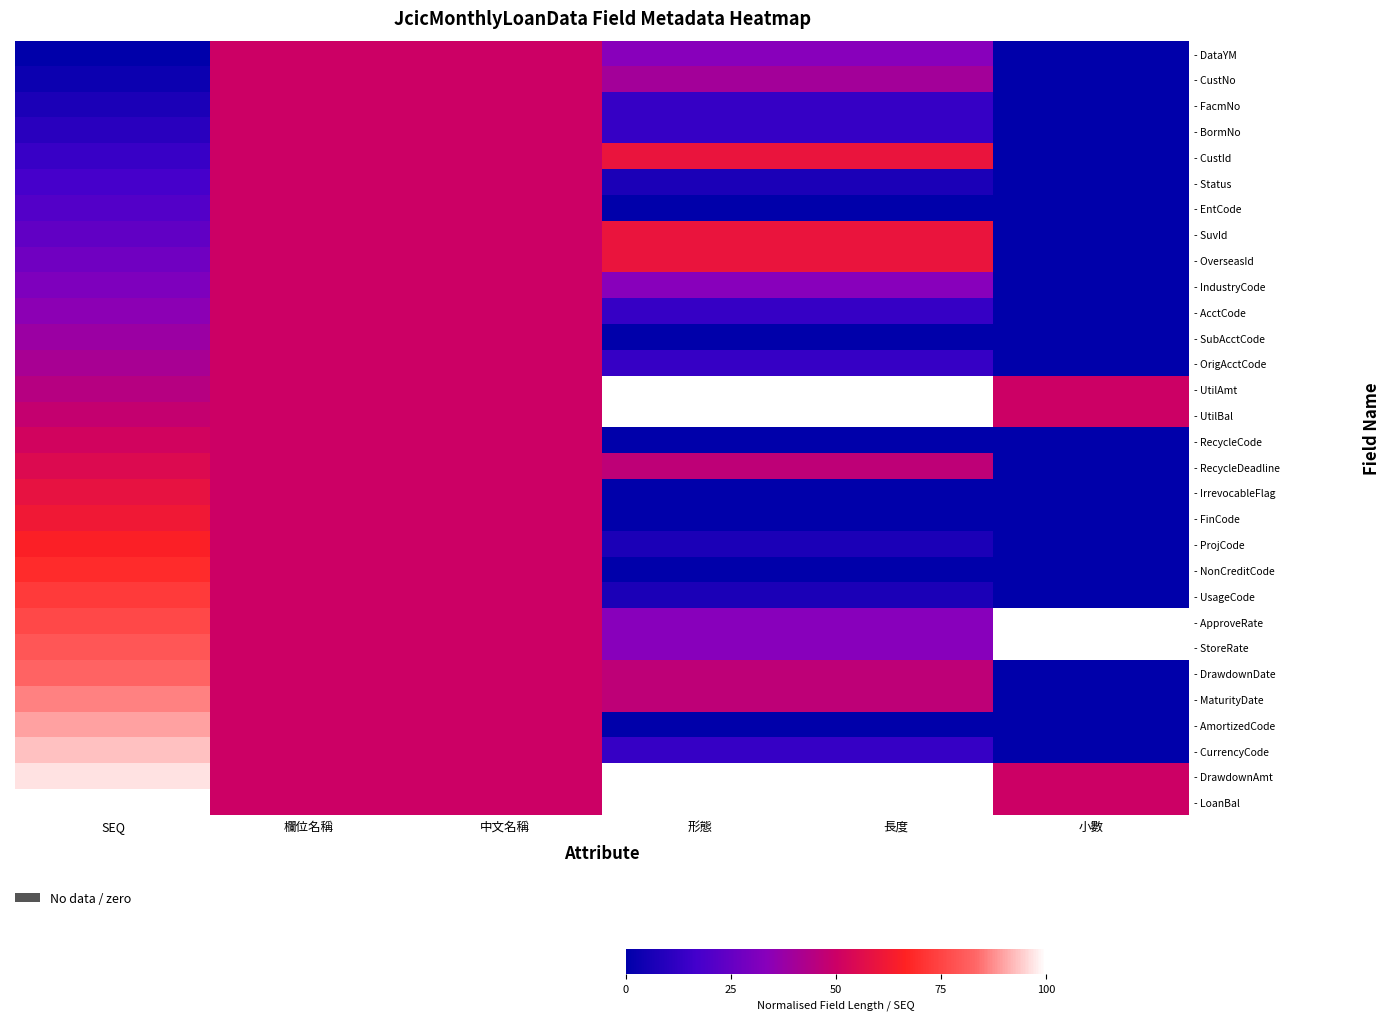

Reading right to left, list all the values displayed in this chart.

- DataYM: 小數=0.0	長度=0.3	形態=0.3	中文名稱=0.5	欄位名稱=0.5	SEQ=0.0
- CustNo: 小數=0.0	長度=0.4	形態=0.4	中文名稱=0.5	欄位名稱=0.5	SEQ=0.0
- FacmNo: 小數=0.0	長度=0.1	形態=0.1	中文名稱=0.5	欄位名稱=0.5	SEQ=0.1
- BormNo: 小數=0.0	長度=0.1	形態=0.1	中文名稱=0.5	欄位名稱=0.5	SEQ=0.1
- CustId: 小數=0.0	長度=0.6	形態=0.6	中文名稱=0.5	欄位名稱=0.5	SEQ=0.1
- Status: 小數=0.0	長度=0.1	形態=0.1	中文名稱=0.5	欄位名稱=0.5	SEQ=0.2
- EntCode: 小數=0.0	長度=0.0	形態=0.0	中文名稱=0.5	欄位名稱=0.5	SEQ=0.2
- SuvId: 小數=0.0	長度=0.6	形態=0.6	中文名稱=0.5	欄位名稱=0.5	SEQ=0.2
- OverseasId: 小數=0.0	長度=0.6	形態=0.6	中文名稱=0.5	欄位名稱=0.5	SEQ=0.3
- IndustryCode: 小數=0.0	長度=0.3	形態=0.3	中文名稱=0.5	欄位名稱=0.5	SEQ=0.3
- AcctCode: 小數=0.0	長度=0.1	形態=0.1	中文名稱=0.5	欄位名稱=0.5	SEQ=0.3
- SubAcctCode: 小數=0.0	長度=0.0	形態=0.0	中文名稱=0.5	欄位名稱=0.5	SEQ=0.4
- OrigAcctCode: 小數=0.0	長度=0.1	形態=0.1	中文名稱=0.5	欄位名稱=0.5	SEQ=0.4
- UtilAmt: 小數=0.5	長度=1.0	形態=1.0	中文名稱=0.5	欄位名稱=0.5	SEQ=0.4
- UtilBal: 小數=0.5	長度=1.0	形態=1.0	中文名稱=0.5	欄位名稱=0.5	SEQ=0.5
- RecycleCode: 小數=0.0	長度=0.0	形態=0.0	中文名稱=0.5	欄位名稱=0.5	SEQ=0.5
- RecycleDeadline: 小數=0.0	長度=0.5	形態=0.5	中文名稱=0.5	欄位名稱=0.5	SEQ=0.6
- IrrevocableFlag: 小數=0.0	長度=0.0	形態=0.0	中文名稱=0.5	欄位名稱=0.5	SEQ=0.6
- FinCode: 小數=0.0	長度=0.0	形態=0.0	中文名稱=0.5	欄位名稱=0.5	SEQ=0.6
- ProjCode: 小數=0.0	長度=0.1	形態=0.1	中文名稱=0.5	欄位名稱=0.5	SEQ=0.7
- NonCreditCode: 小數=0.0	長度=0.0	形態=0.0	中文名稱=0.5	欄位名稱=0.5	SEQ=0.7
- UsageCode: 小數=0.0	長度=0.1	形態=0.1	中文名稱=0.5	欄位名稱=0.5	SEQ=0.7
- ApproveRate: 小數=1.0	長度=0.3	形態=0.3	中文名稱=0.5	欄位名稱=0.5	SEQ=0.8
- StoreRate: 小數=1.0	長度=0.3	形態=0.3	中文名稱=0.5	欄位名稱=0.5	SEQ=0.8
- DrawdownDate: 小數=0.0	長度=0.5	形態=0.5	中文名稱=0.5	欄位名稱=0.5	SEQ=0.8
- MaturityDate: 小數=0.0	長度=0.5	形態=0.5	中文名稱=0.5	欄位名稱=0.5	SEQ=0.9
- AmortizedCode: 小數=0.0	長度=0.0	形態=0.0	中文名稱=0.5	欄位名稱=0.5	SEQ=0.9
- CurrencyCode: 小數=0.0	長度=0.1	形態=0.1	中文名稱=0.5	欄位名稱=0.5	SEQ=0.9
- DrawdownAmt: 小數=0.5	長度=1.0	形態=1.0	中文名稱=0.5	欄位名稱=0.5	SEQ=1.0
- LoanBal: 小數=0.5	長度=1.0	形態=1.0	中文名稱=0.5	欄位名稱=0.5	SEQ=1.0